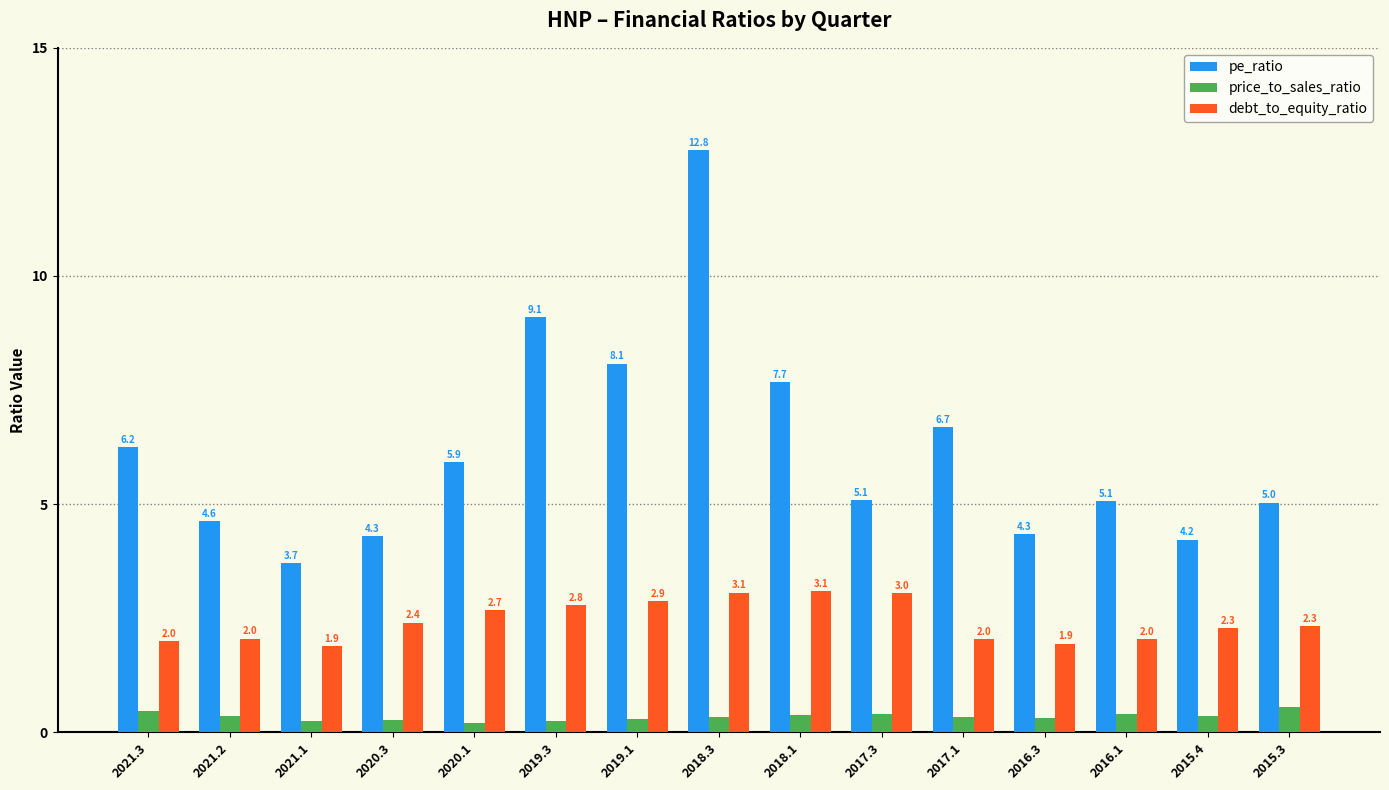

What are all the series names shown in the legend?

pe_ratio, price_to_sales_ratio, debt_to_equity_ratio